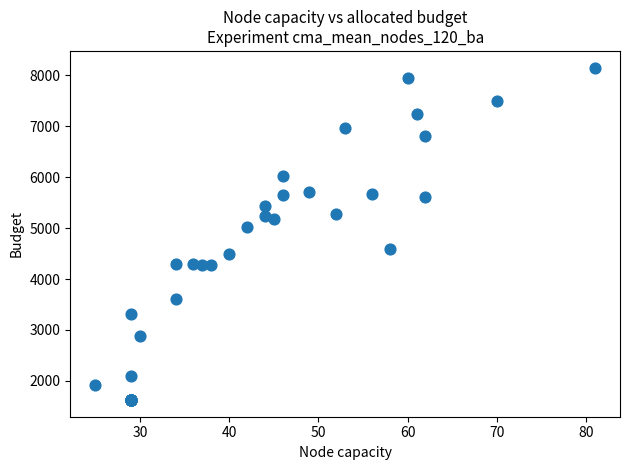

What Y value in the scatter plot is closest to 4886?

5028